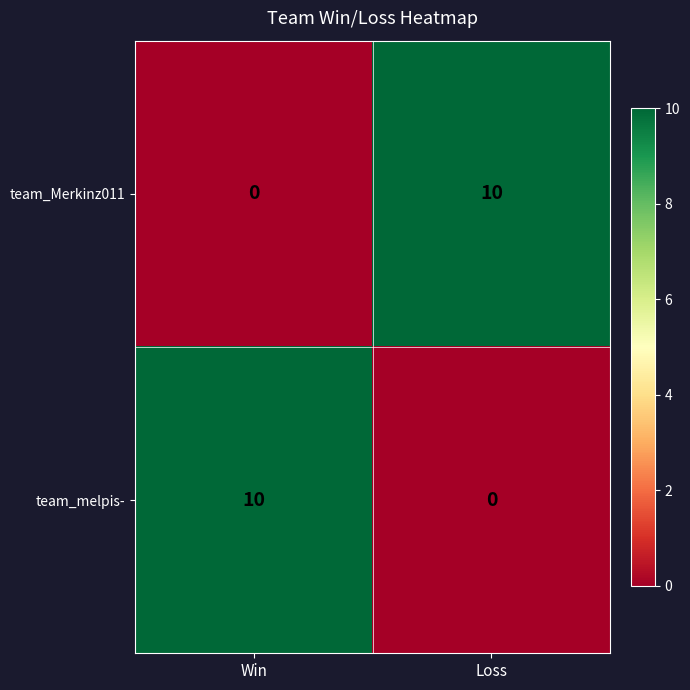

How many data points does each series have?

2